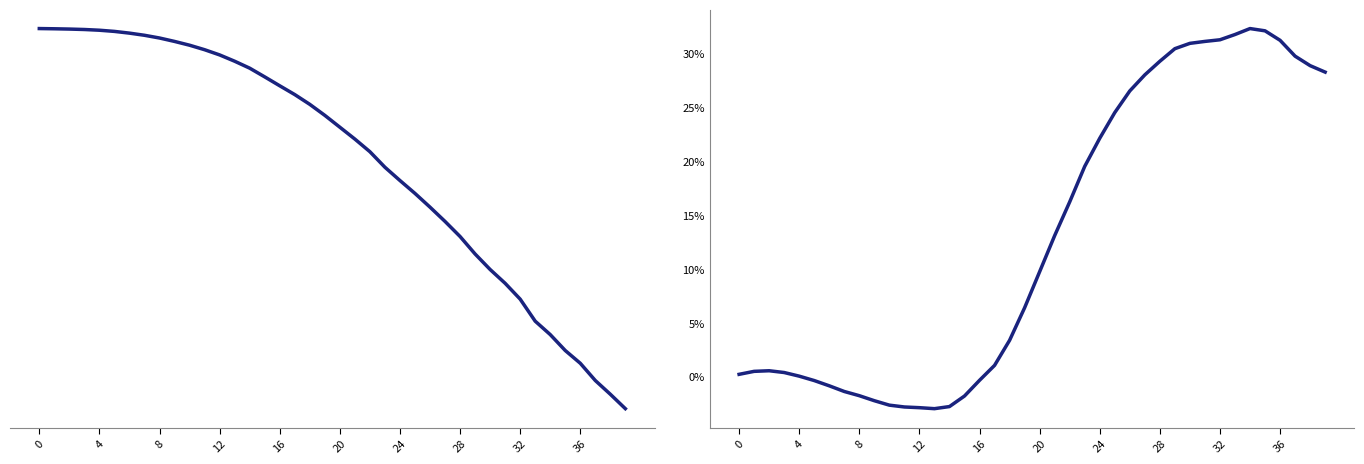

True or false: altitude and pitch cross at least once.

False